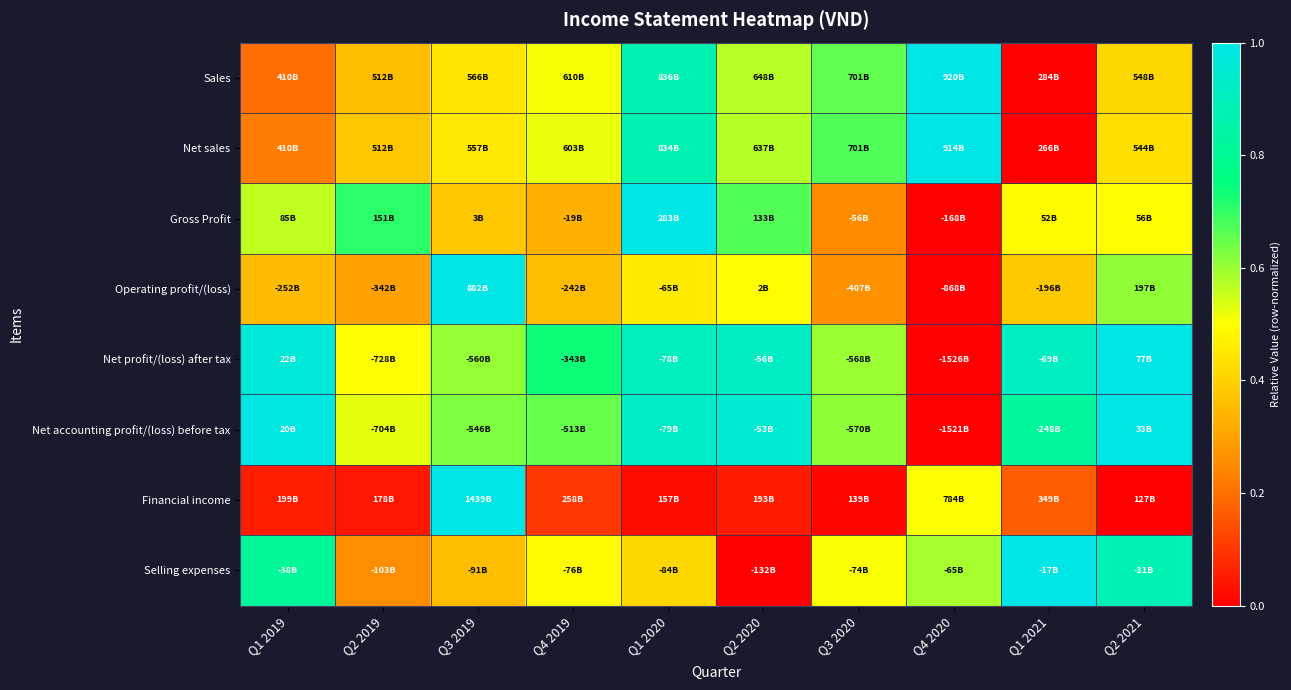

What is the total value across all series at Q2 2020?

4.2